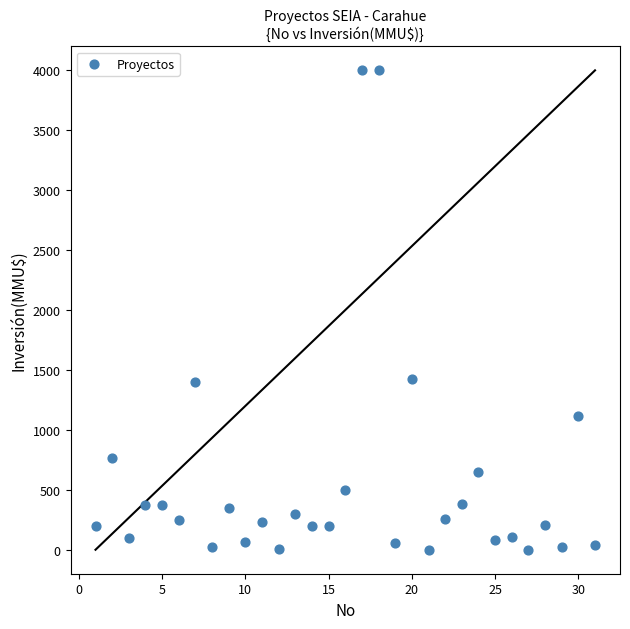

What is the range of X values (max minus min)?

30